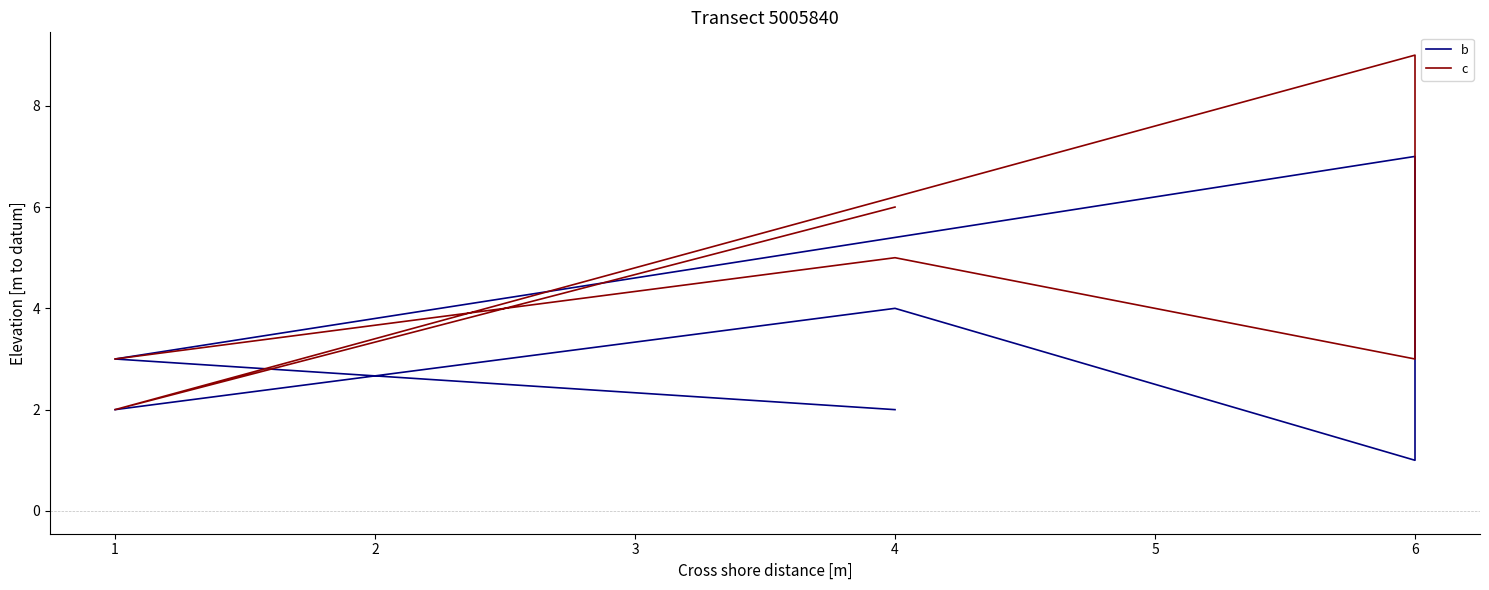

True or false: b has more than 2 points higher than both neighbors.

False